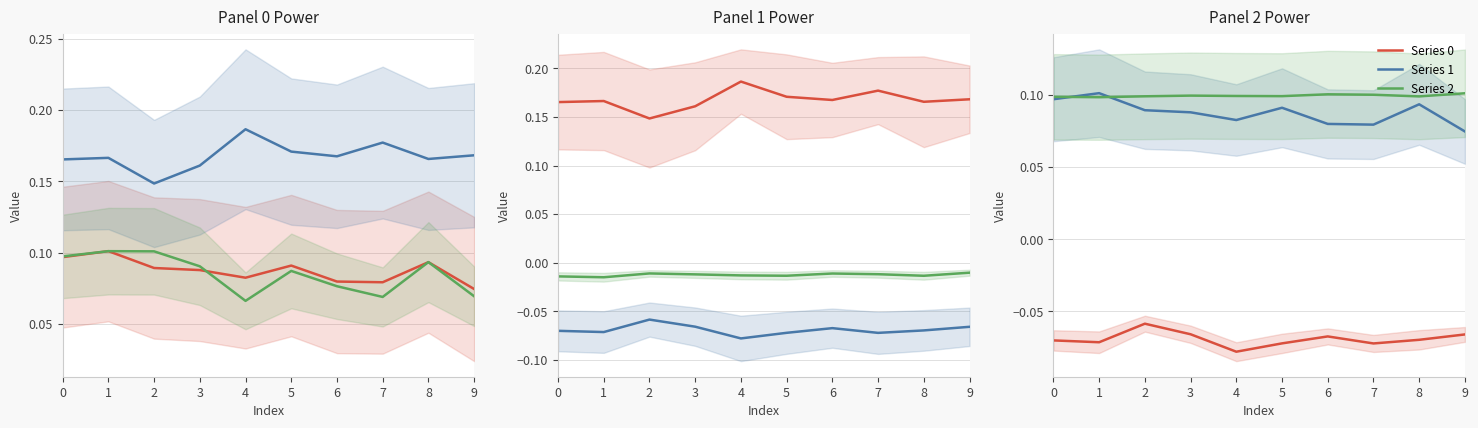

Reading left to right, transcribe all the data shown in this chart.

Series 0: -0.1	-0.1	-0.1	-0.1	-0.1	-0.1	-0.1	-0.1	-0.1	-0.1
Series 1: 0.1	0.1	0.1	0.1	0.1	0.1	0.1	0.1	0.1	0.1
Series 2: 0.1	0.1	0.1	0.1	0.1	0.1	0.1	0.1	0.1	0.1